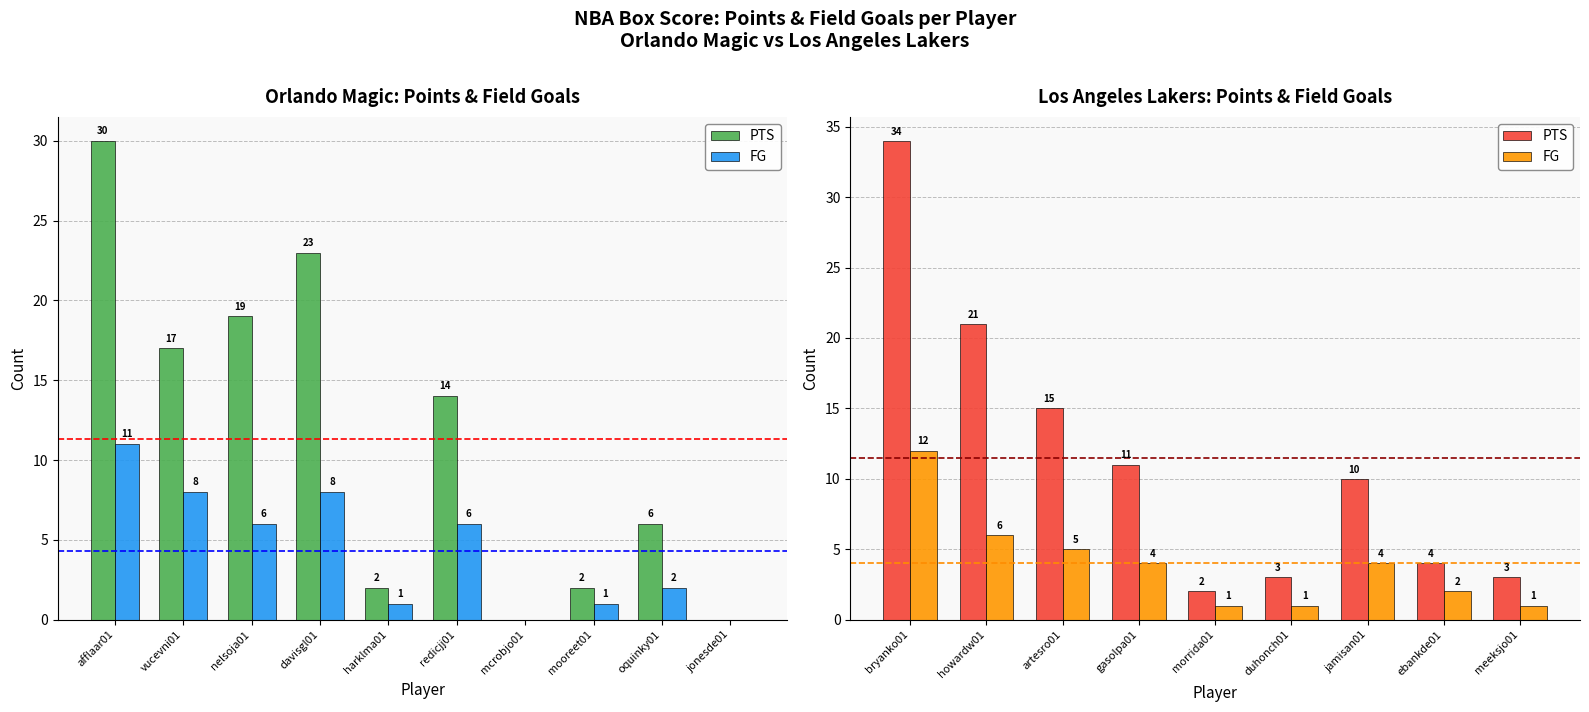

What is the difference between the highest and lowest values at mooreet01?

1